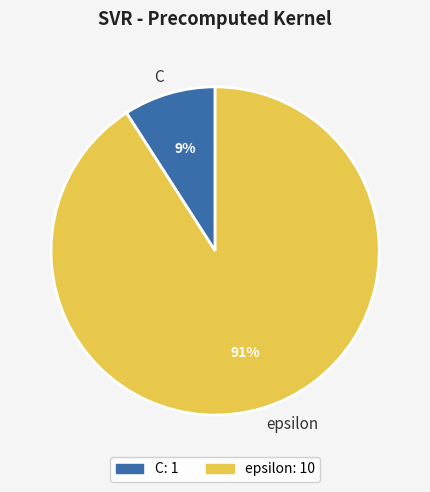

How many slices are in this pie chart?

2